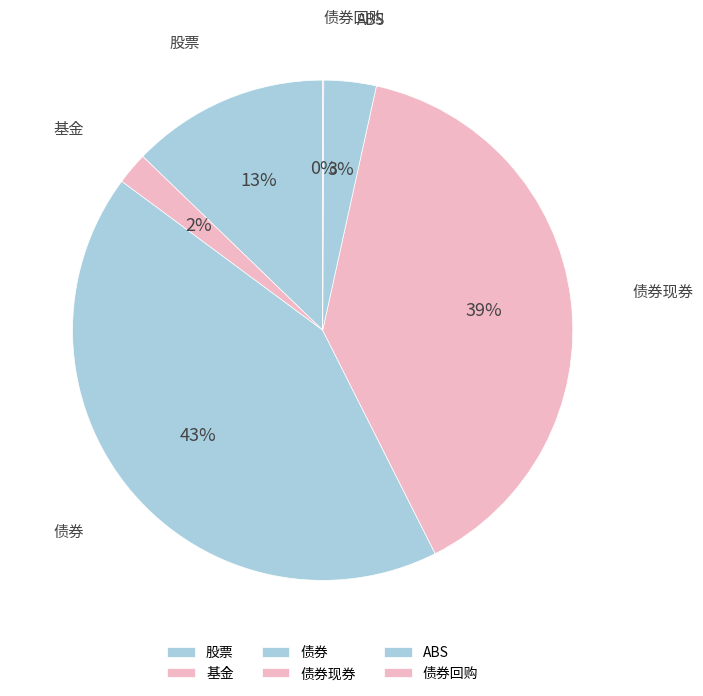

Which has a higher value, 债券现券 or 基金?

债券现券